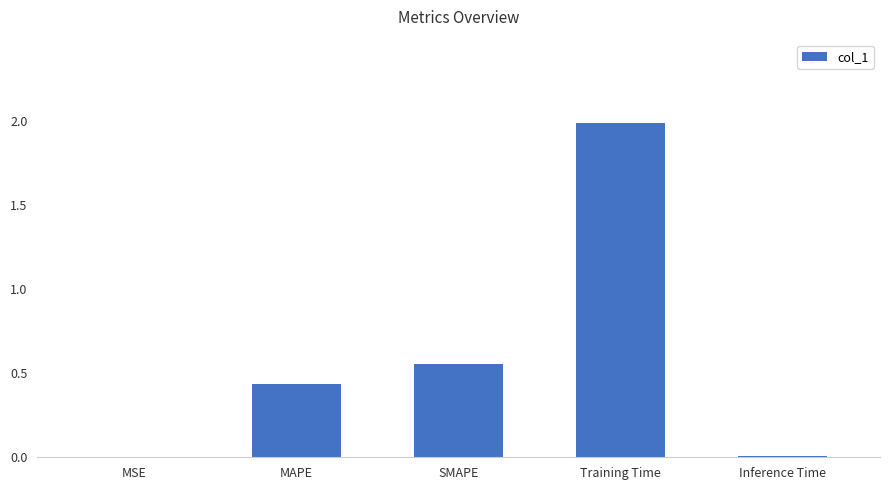

What is the maximum value shown in the chart?

2.0